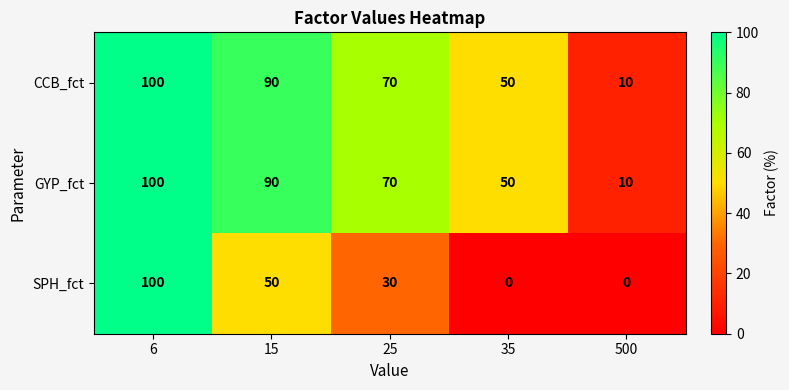

What is the total value across all series at 15?

230